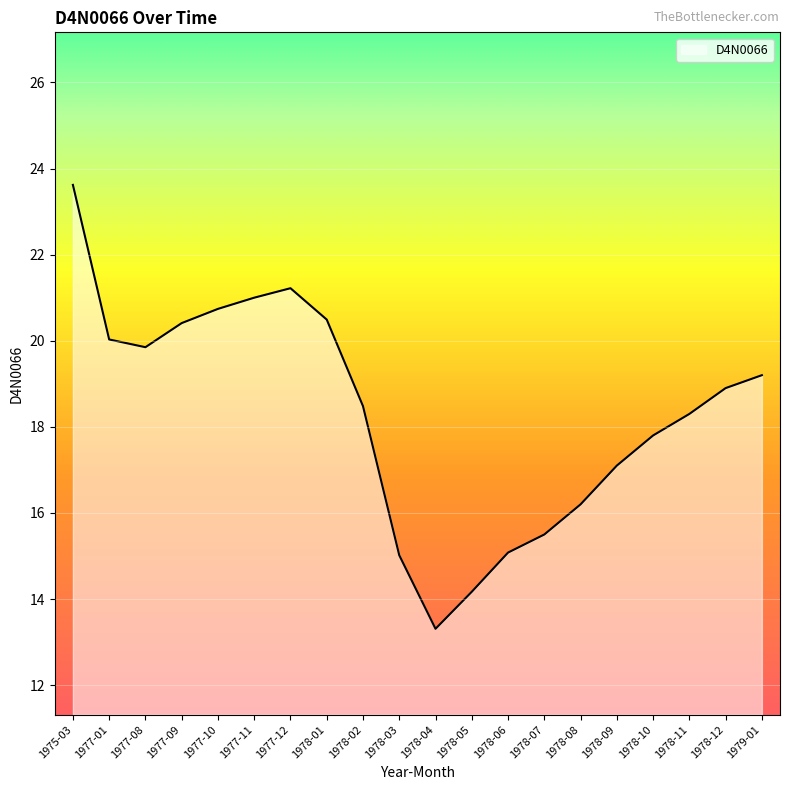

What is the difference between the maximum and minimum values?

10.3